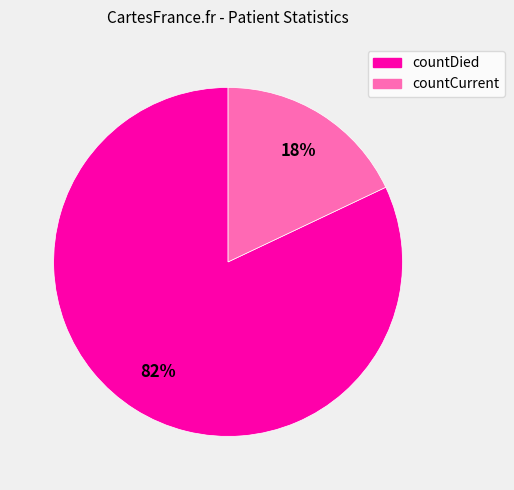

Between countCurrent and countDied, which is larger?

countDied